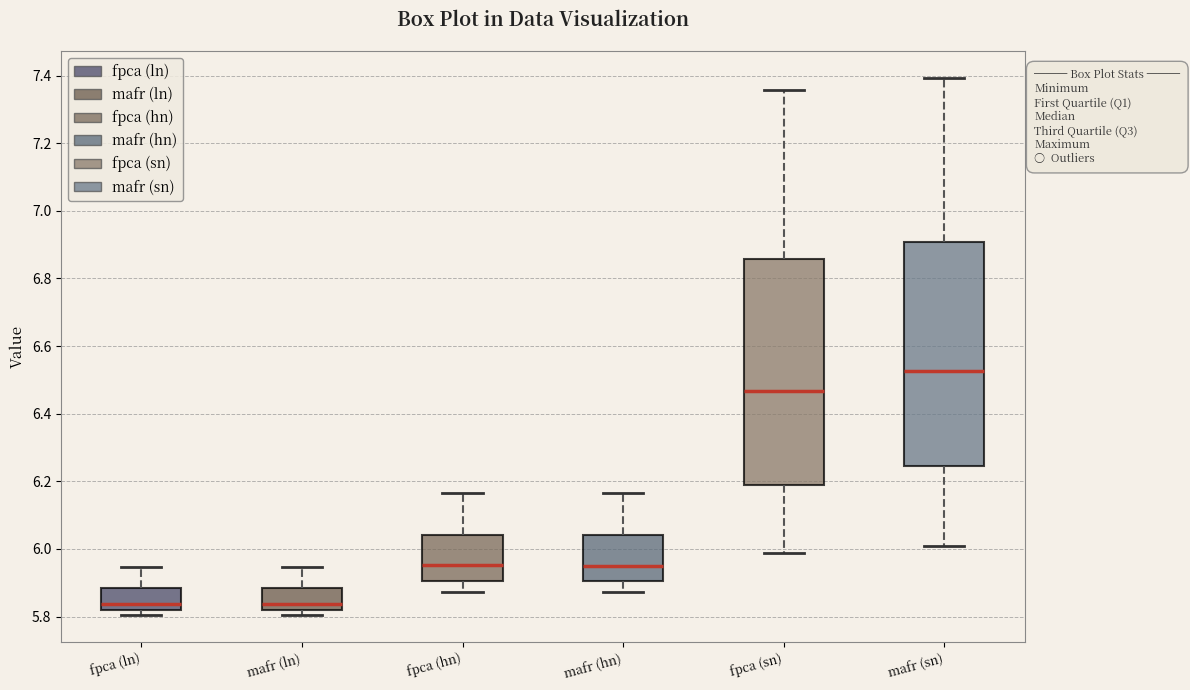

Where does the lower whisker of the box for mafr (hn) end on the y-axis? The values are not printed on the chart, so give them approximately, as read against the axis.

5.88